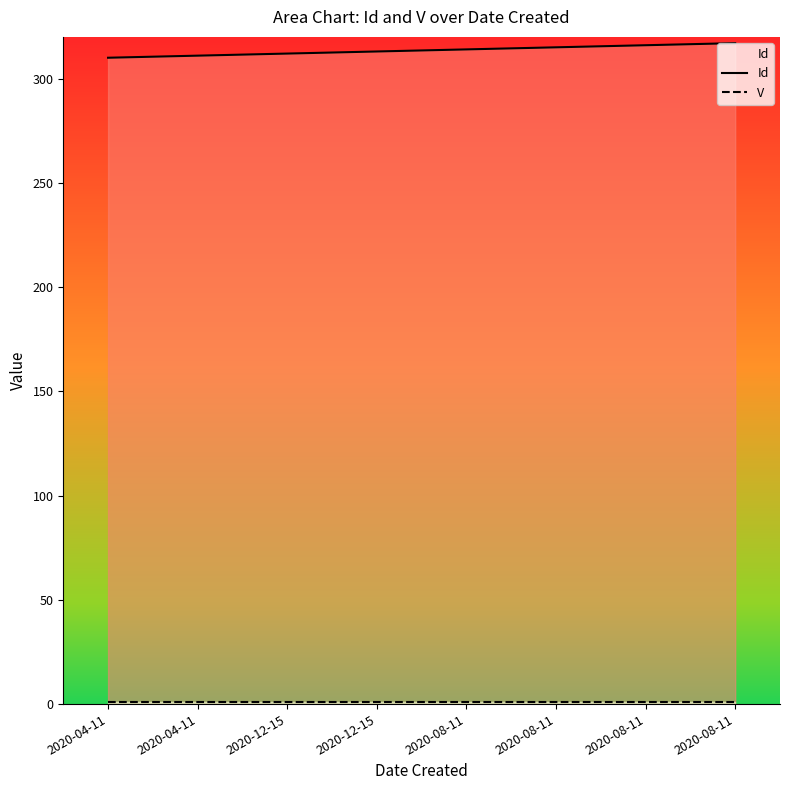

What is the sum of the Id values at 2020-08-11 and 2020-08-11?

633